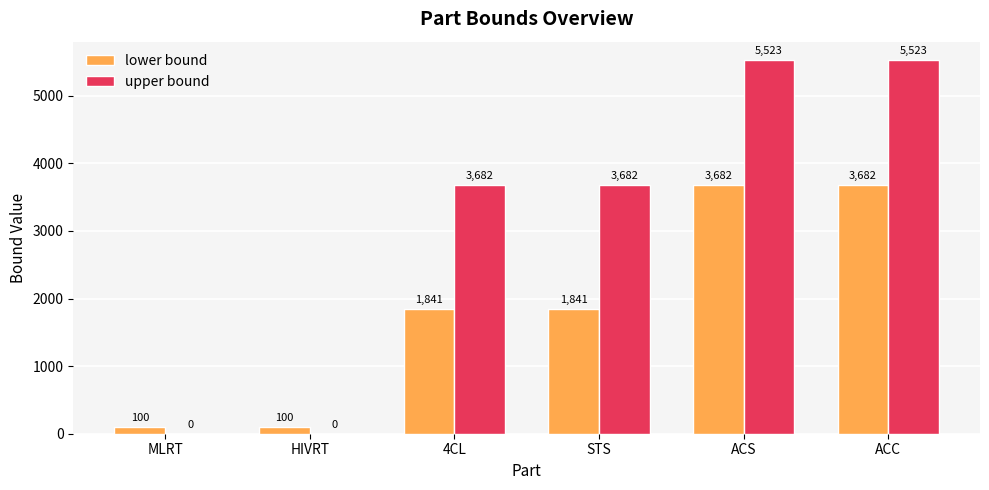

The value of upper bound at STS is 2067. True or false?

False